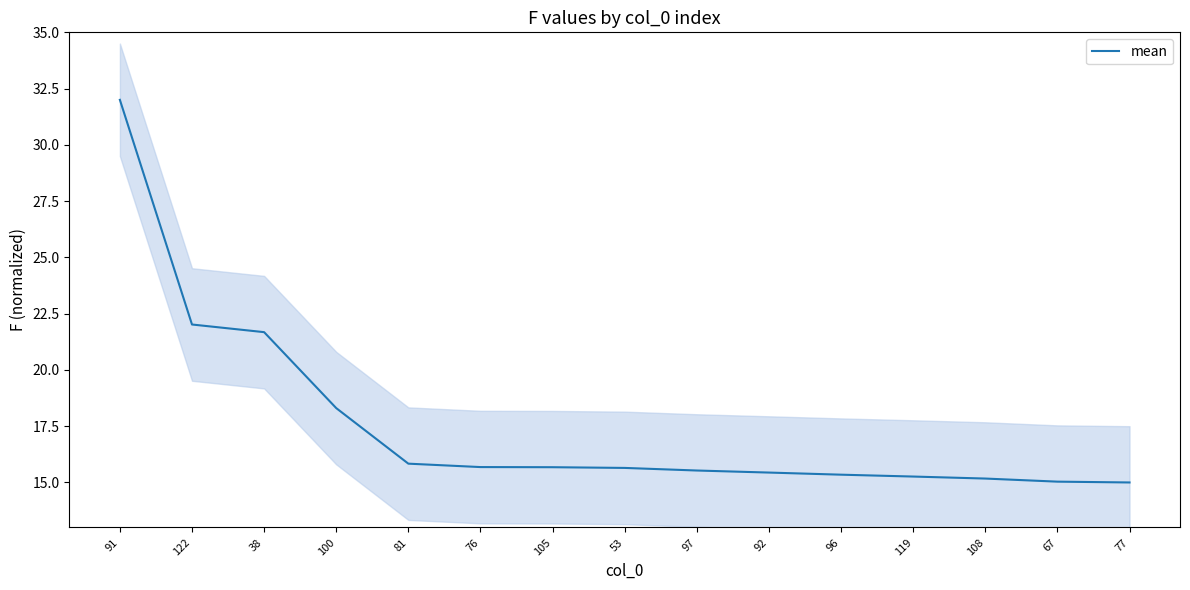

Rank the categories by value from lowest to highest.

77, 67, 108, 119, 96, 92, 97, 53, 105, 76, 81, 100, 38, 122, 91